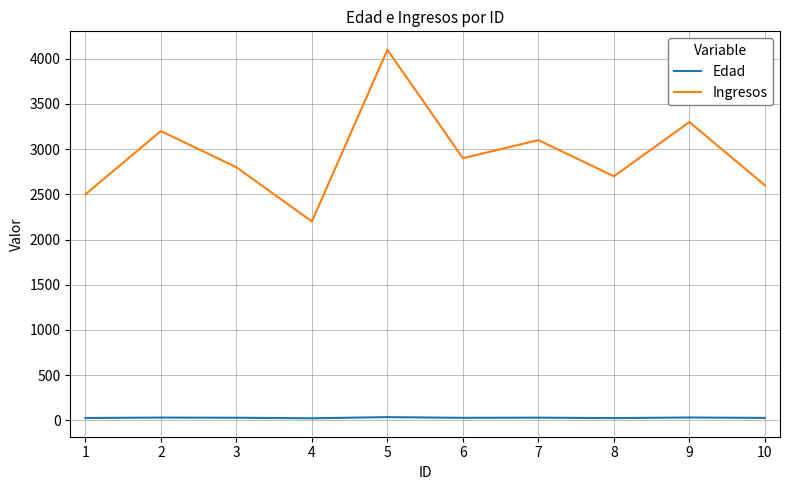

What is the difference between the maximum and minimum values in the Edad series?

13